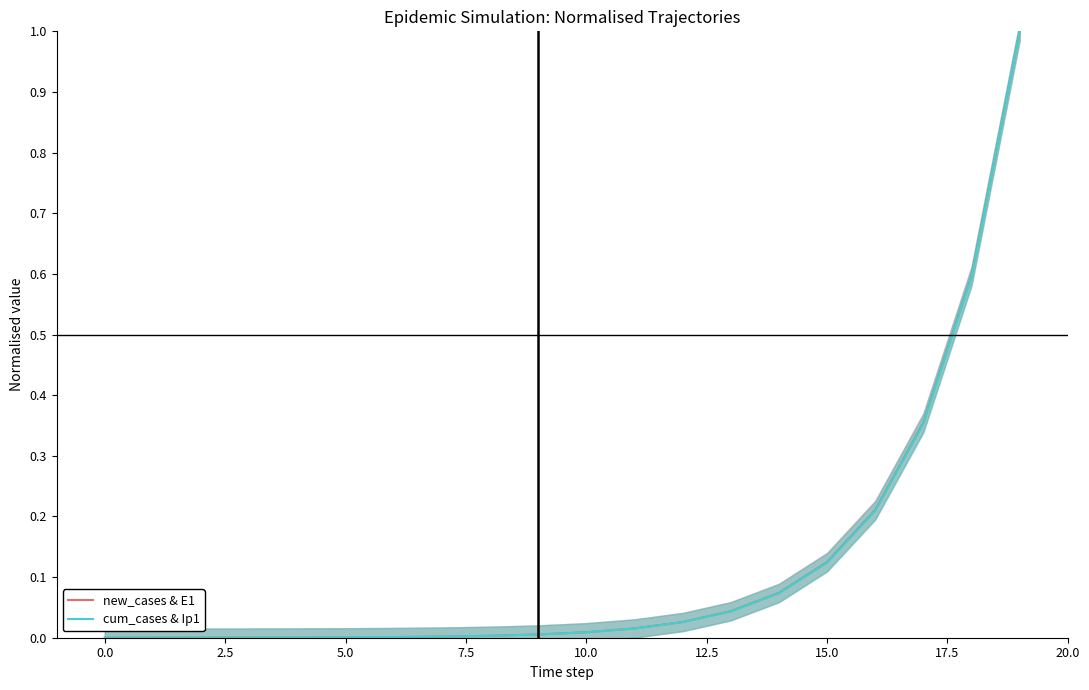

What value does the new_cases & E1 series have at 14?

0.1